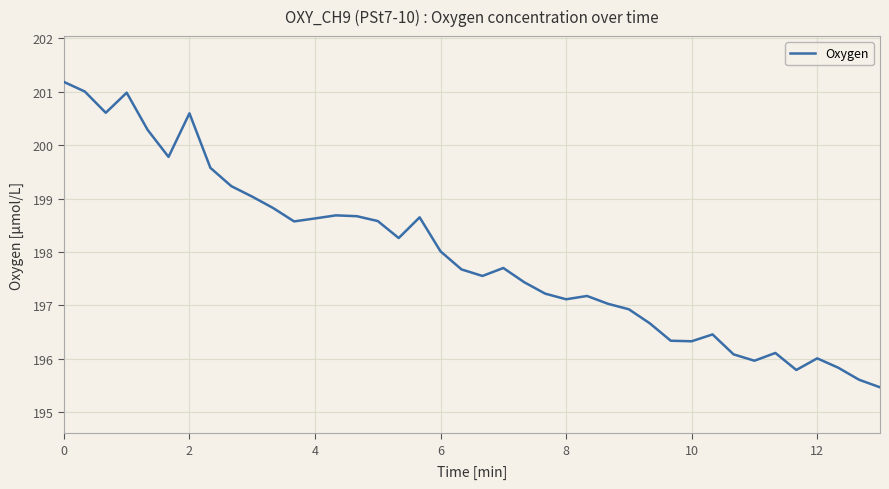

What is the difference between the maximum and minimum values?

5.7